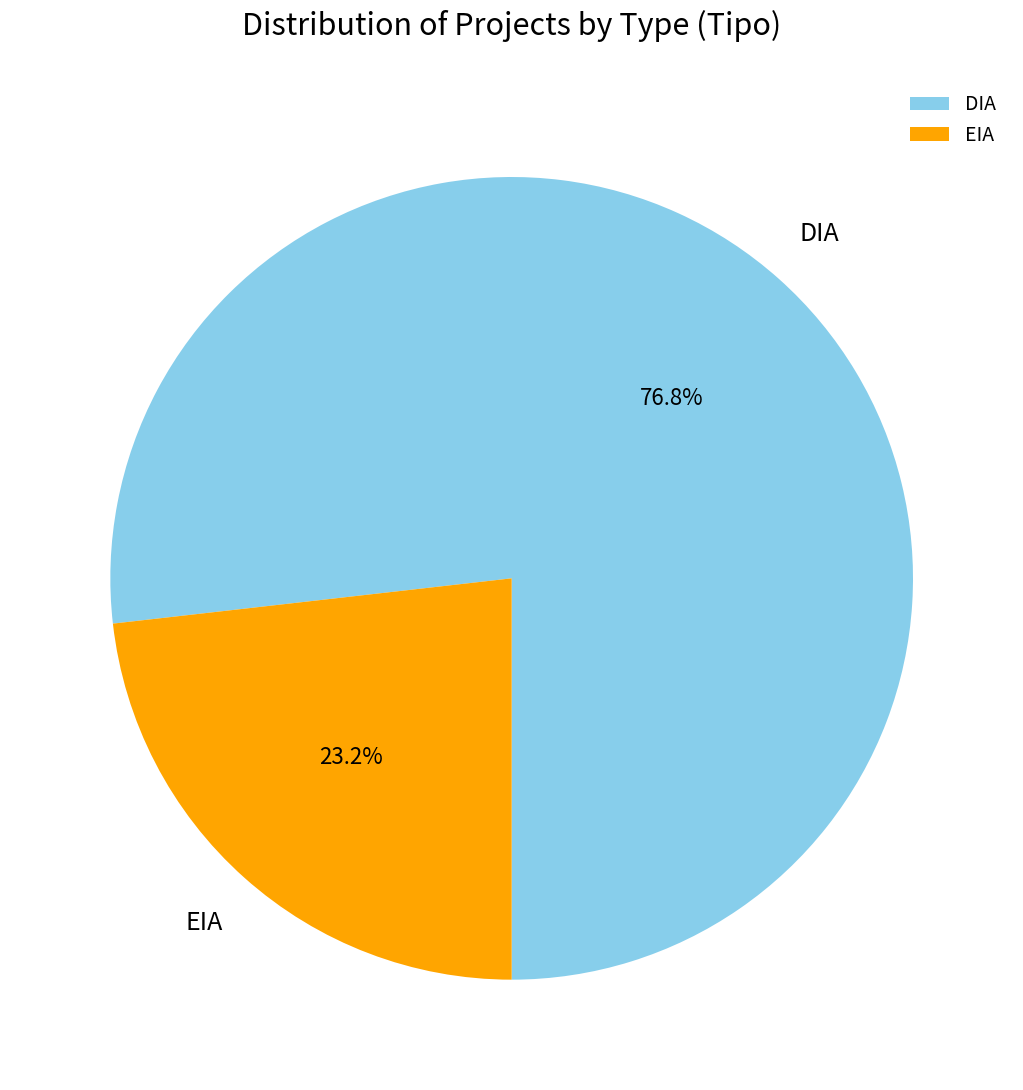

Count the number of slices in the pie.

2